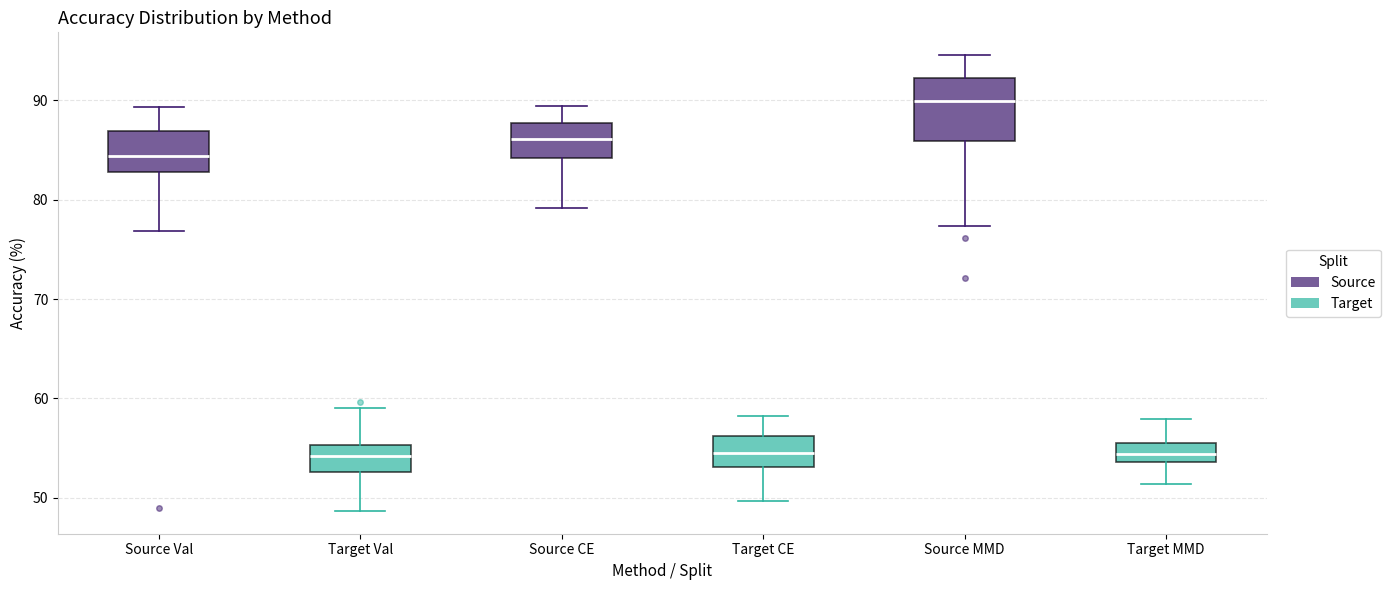

Where is the lower edge of the box for Source MMD on the y-axis? The values are not printed on the chart, so give them approximately, as read against the axis.

86